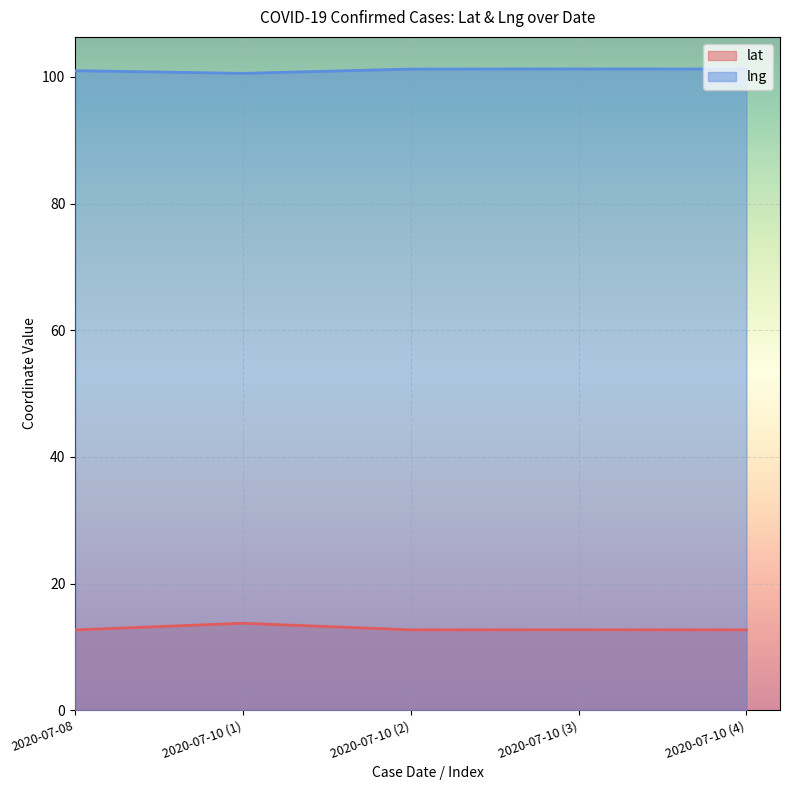

What is the value of the lat point at the 2nd from the left?

13.7